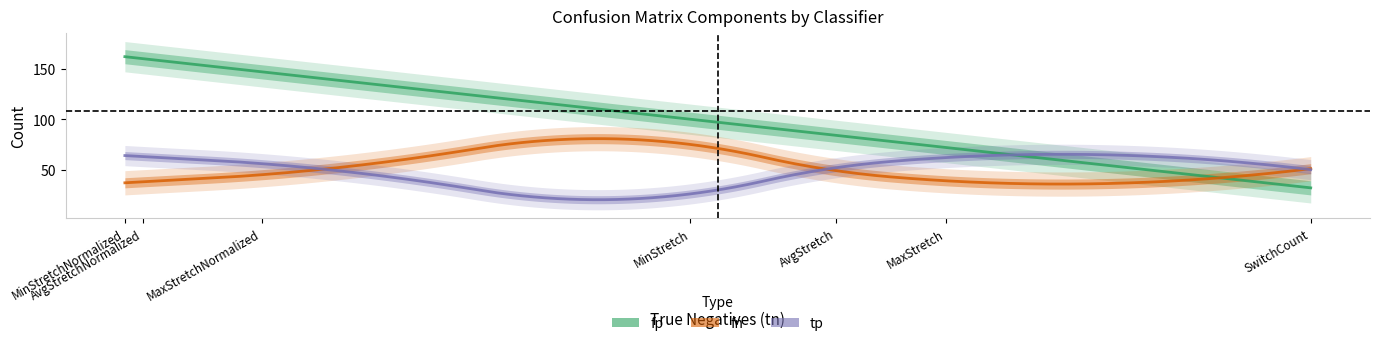

Where is the first local maximum for fn?

MinStretch